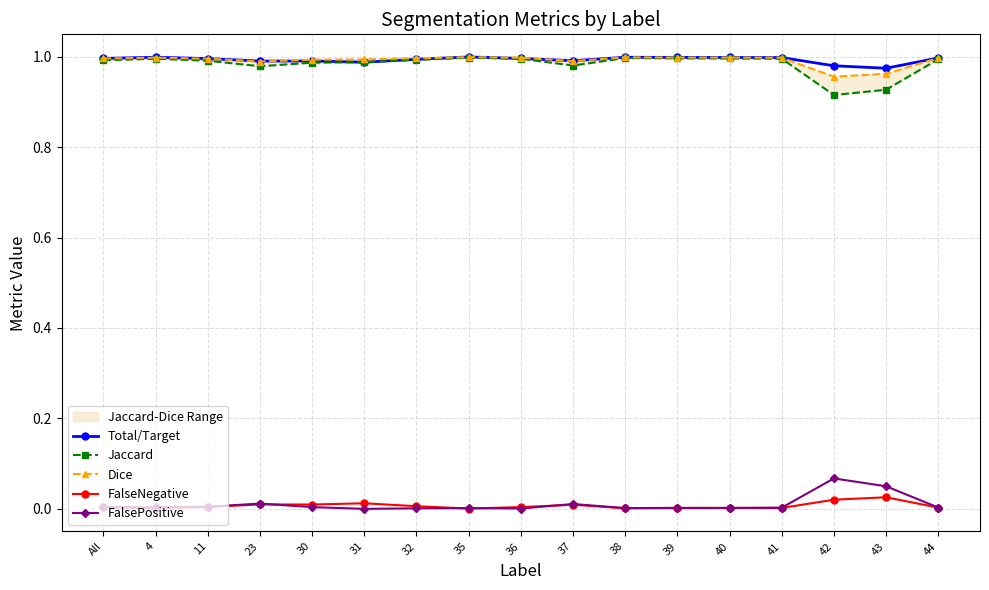

What position from the left is 4?

2